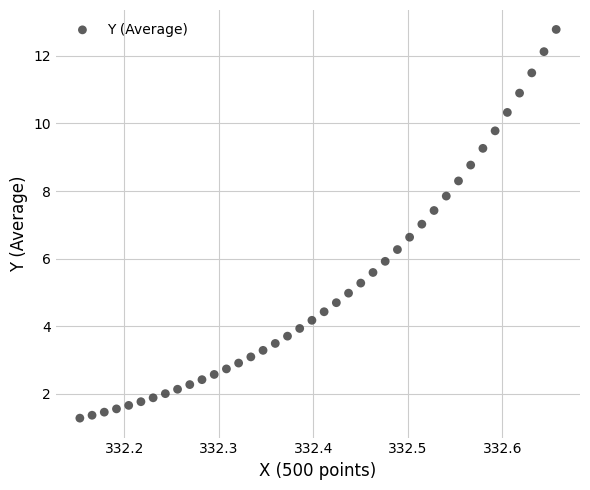

What is the range of Y values (max minus min)?

11.5